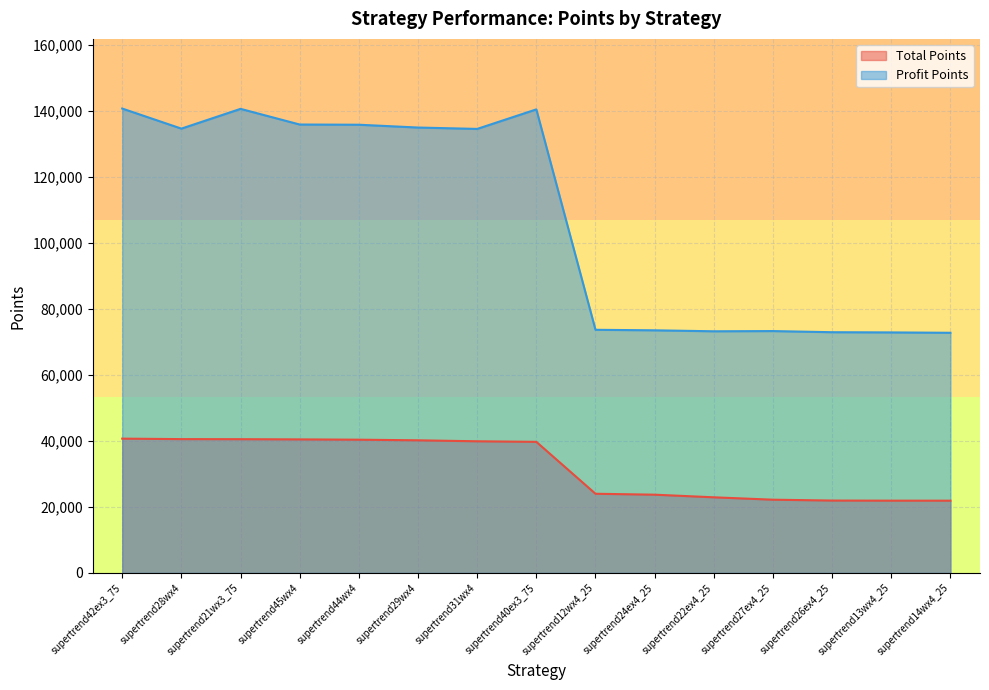

Reading left to right, list all the values displayed in this chart.

Total Points: supertrend42ex3_75=40677.8	supertrend28wx4=40533.4	supertrend21wx3_75=40509.4	supertrend45wx4=40447.5	supertrend44wx4=40358.6	supertrend29wx4=40171.1	supertrend31wx4=39876.1	supertrend40ex3_75=39704.7	supertrend12wx4_25=23984.7	supertrend24ex4_25=23702.5	supertrend22ex4_25=22908.9	supertrend27ex4_25=22185.6	supertrend26ex4_25=21926.5	supertrend13wx4_25=21893.0	supertrend14wx4_25=21889.0
Profit Points: supertrend42ex3_75=140650.0	supertrend28wx4=134567.4	supertrend21wx3_75=140556.5	supertrend45wx4=135812.0	supertrend44wx4=135751.1	supertrend29wx4=134899.4	supertrend31wx4=134482.0	supertrend40ex3_75=140397.8	supertrend12wx4_25=73641.9	supertrend24ex4_25=73484.4	supertrend22ex4_25=73192.6	supertrend27ex4_25=73257.7	supertrend26ex4_25=72909.7	supertrend13wx4_25=72848.9	supertrend14wx4_25=72736.3